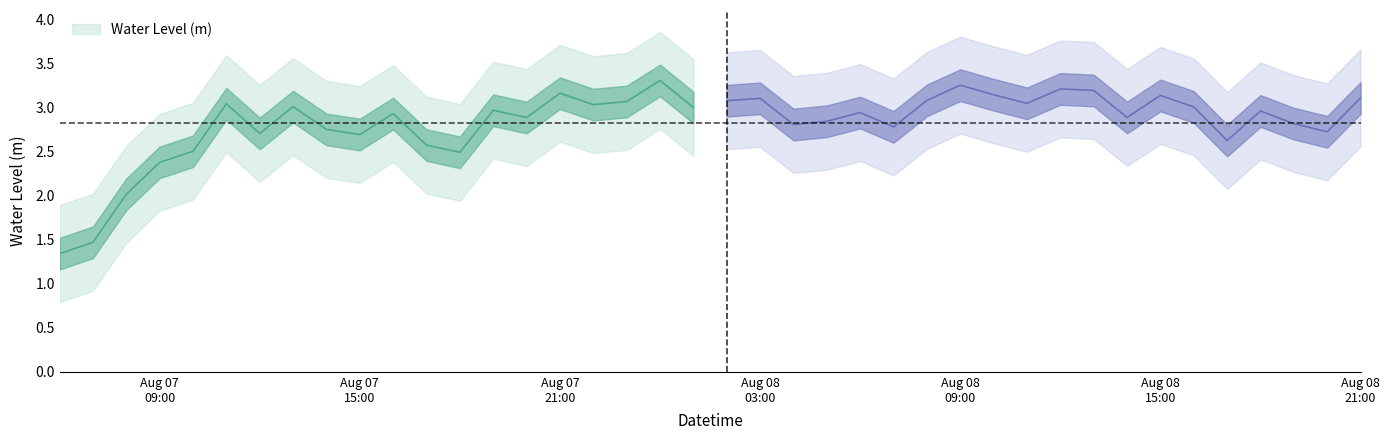

Is it true that the value at 2024-08-07 16:00:00 is 4.5?

False